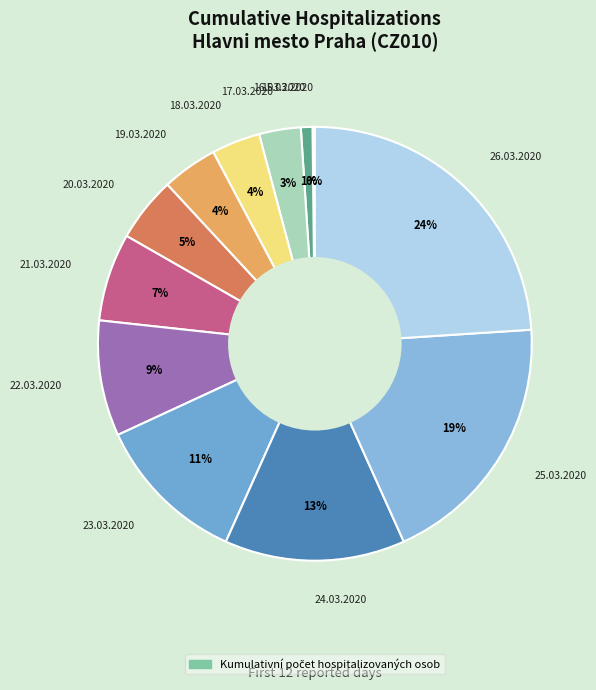

Is there any slice that represents more than half of the pie?

No